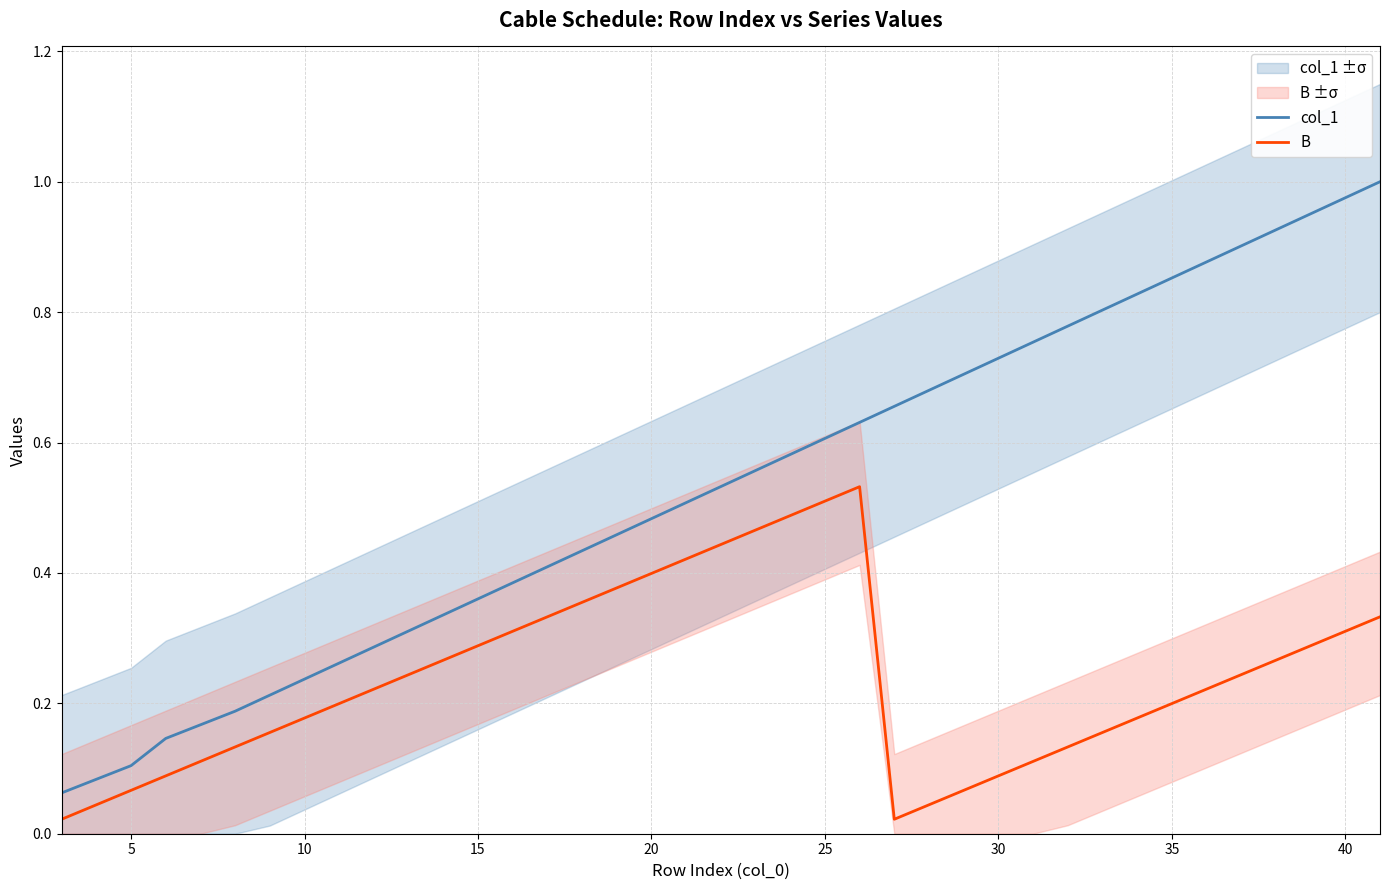

True or false: col_1 and B cross at least once.

False